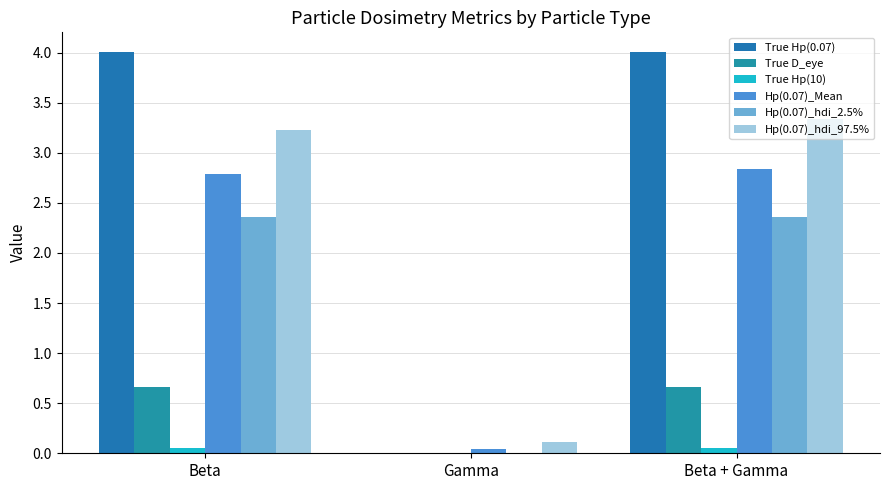

Rank the series by their maximum value, from lowest to highest.

True Hp(10), True D_eye, Hp(0.07)_hdi_2.5%, Hp(0.07)_Mean, Hp(0.07)_hdi_97.5%, True Hp(0.07)